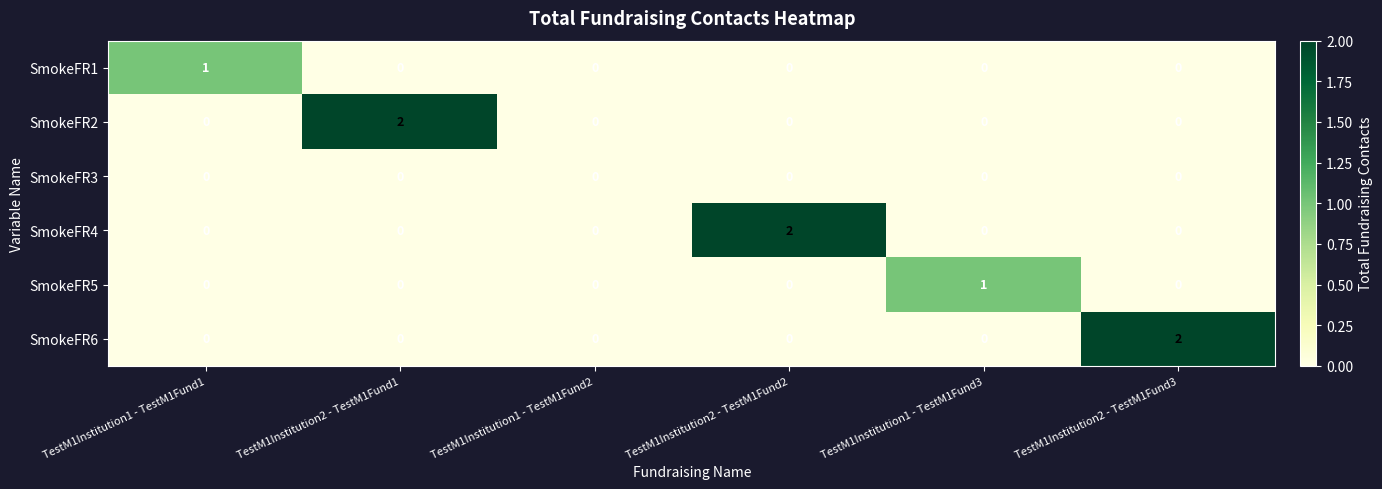

What is the spread (max minus min) of values at TestM1Institution2 - TestM1Fund3?

2